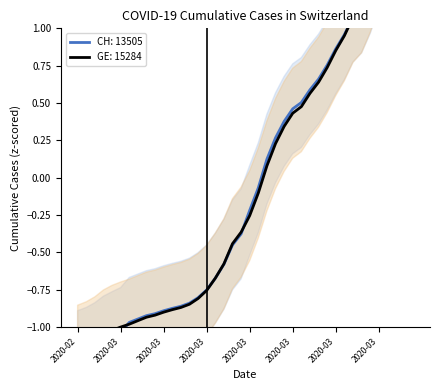

Between which two adjacent categories do GE: 15284 and CH: 13505 first intersect?

2020-03-01 and 2020-03-02